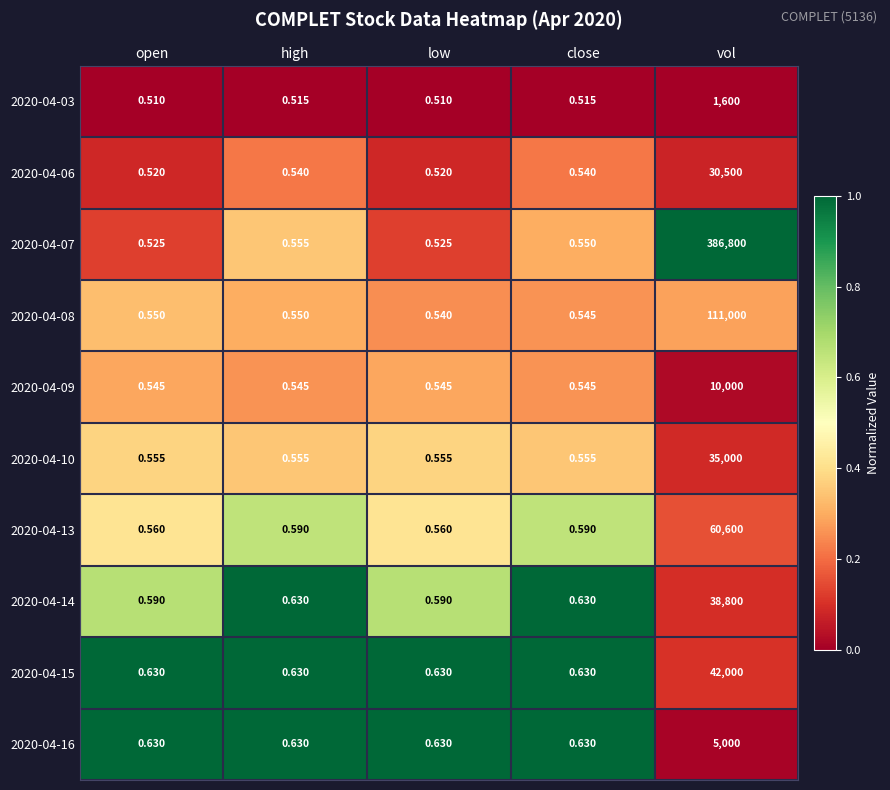

Is the value of 2020-04-10 at close greater than the value of 2020-04-13 at low?

No